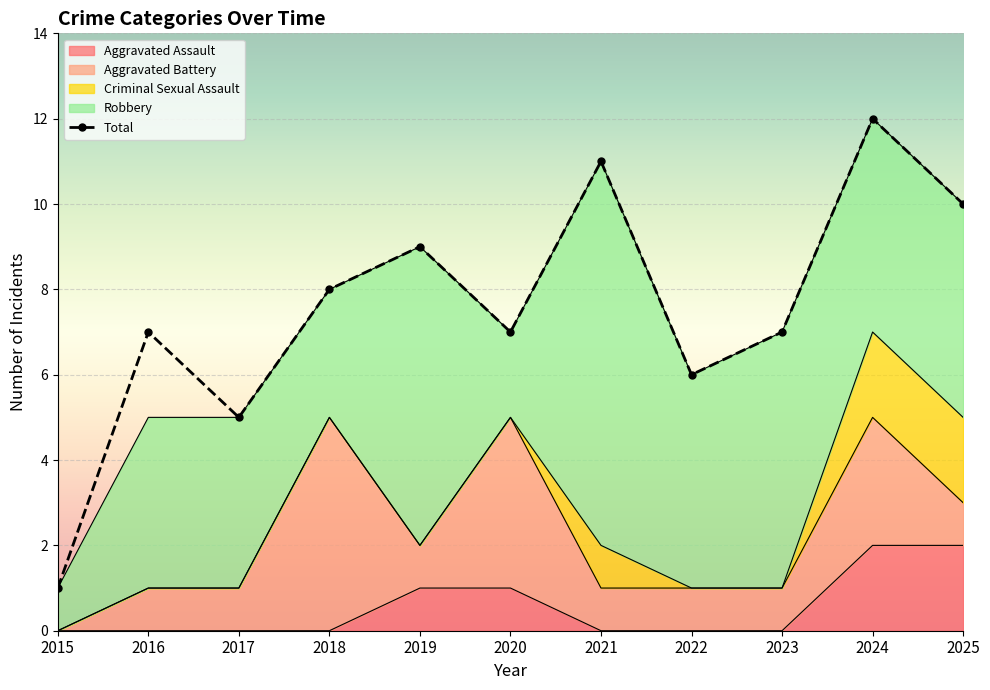

How many lines are shown in the chart?

5